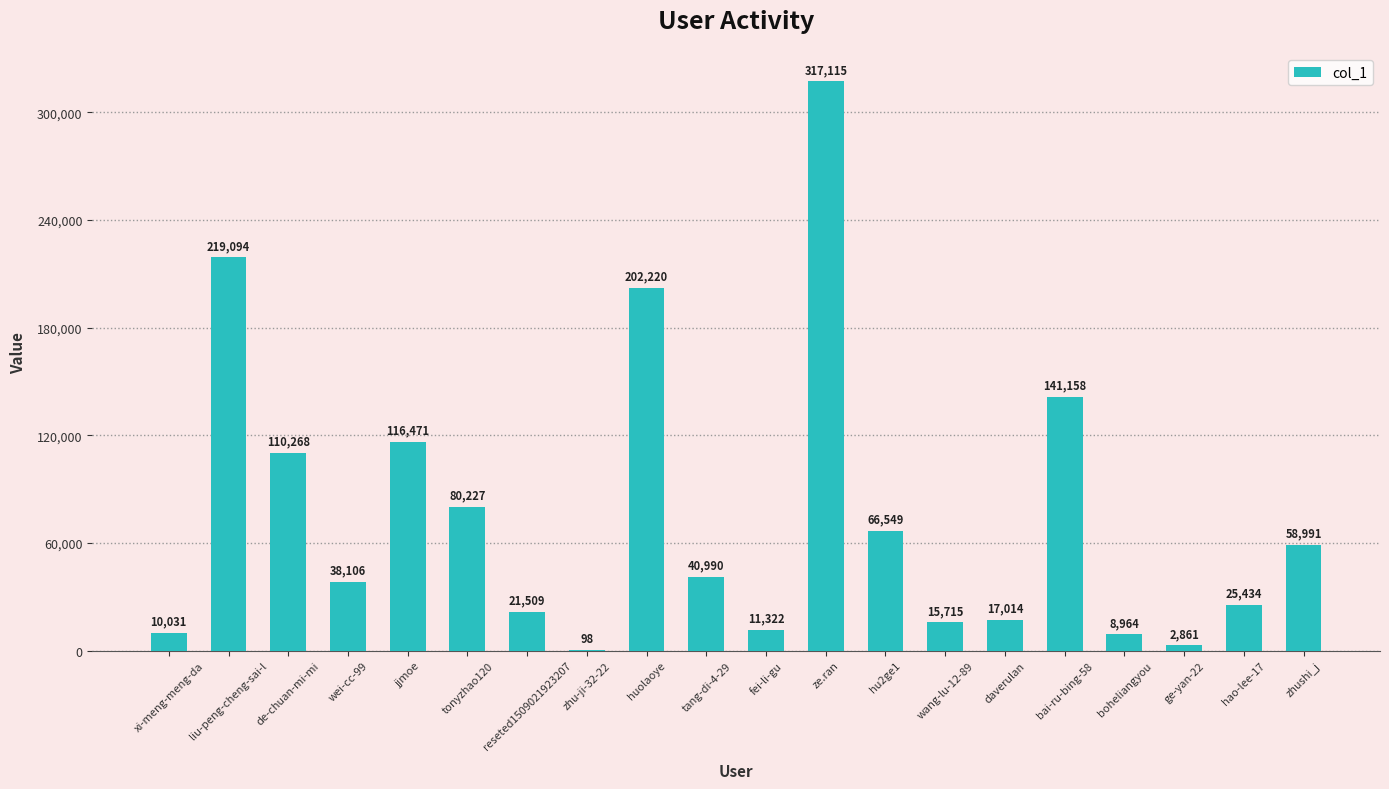

Where is the data nearest to the value 158606?

bai-ru-bing-58